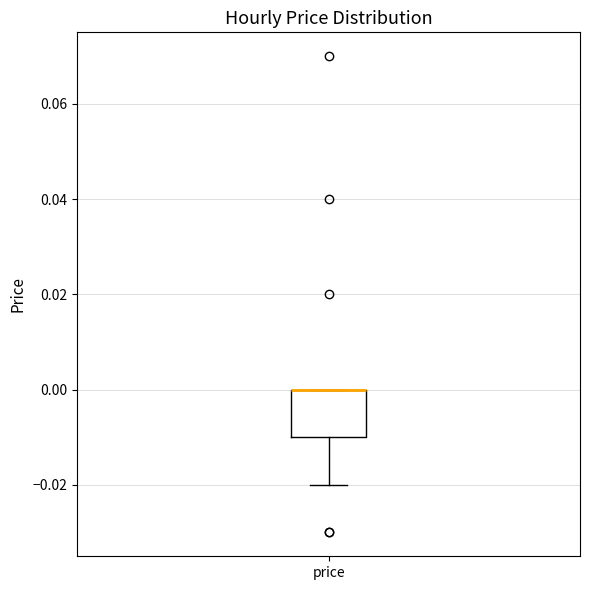

Read this box plot against the y-axis: the position of the median line, the range covered by the box, and the ends of both whiskers. The values are not printed on the chart, so give them approximately, as read against the axis.

median 0.00 (drawn on the box's upper edge), box -0.01 to 0.00, whiskers -0.02 to 0.00